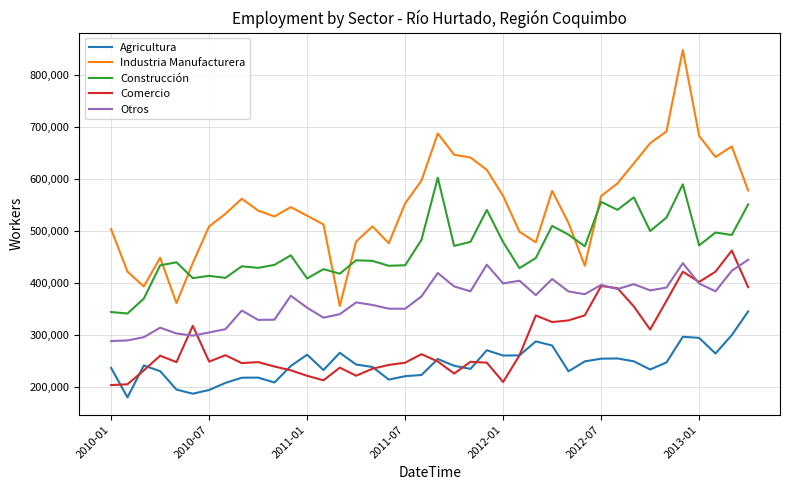

What are all the series names shown in the legend?

Agricultura, Industria Manufacturera, Construcción, Comercio, Otros